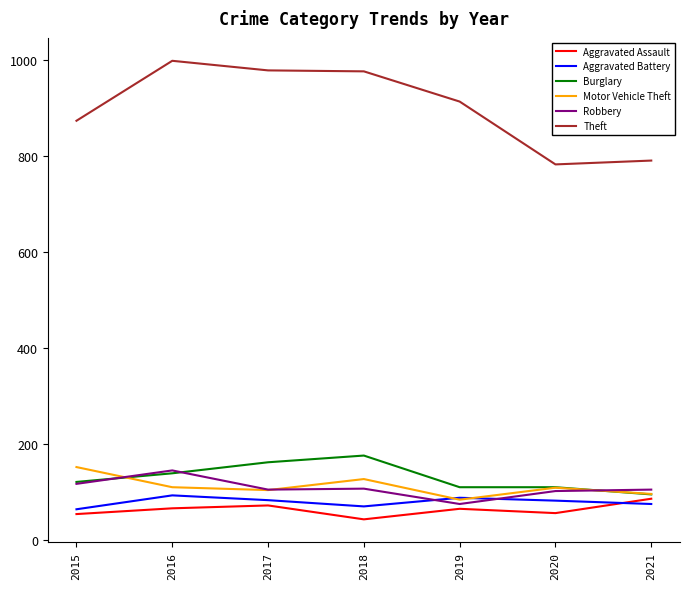

True or false: Robbery and Aggravated Battery intersect in this chart.

True